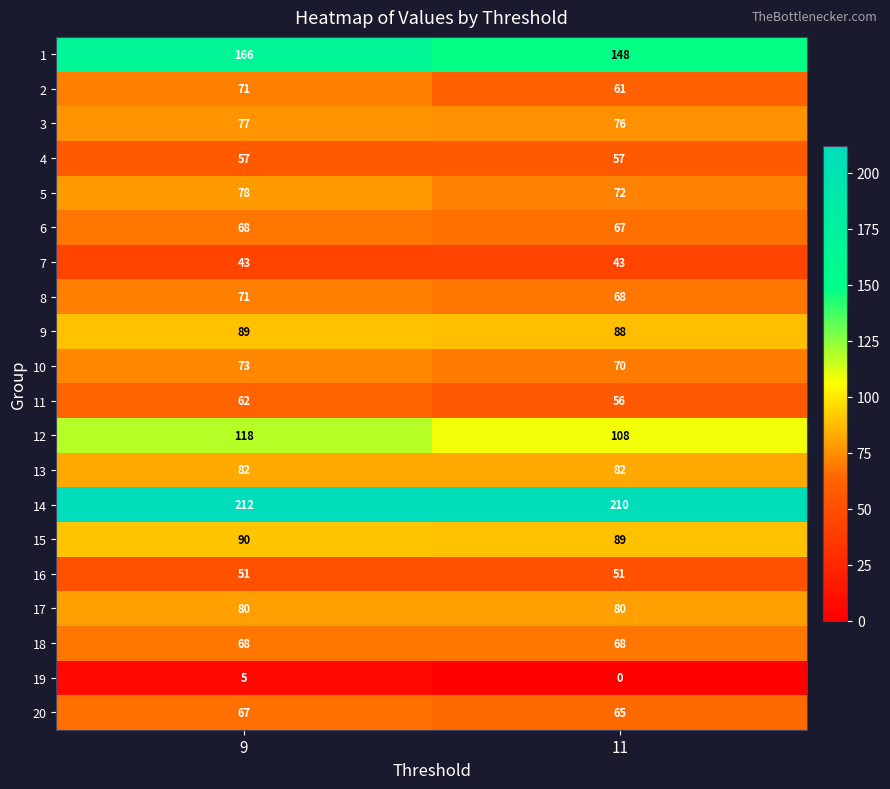

What is the difference between the maximum and minimum values in the 11 series?

6